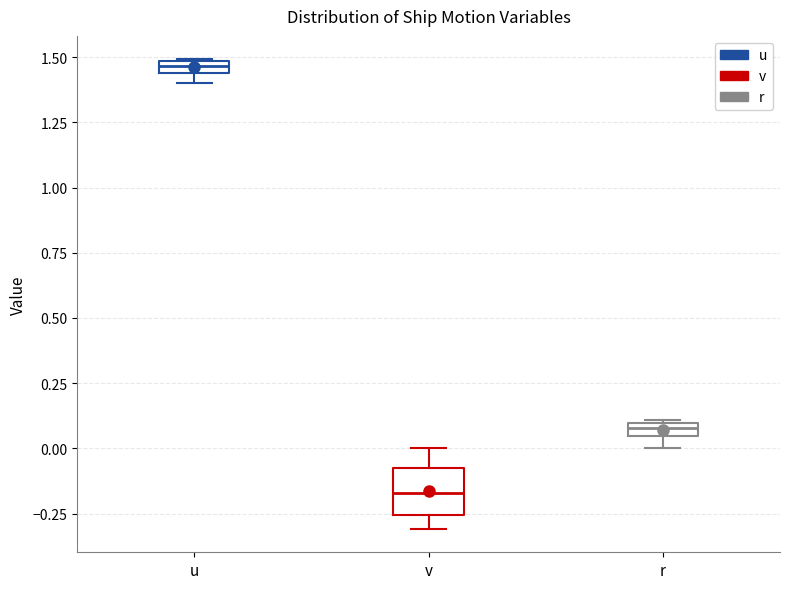

Comparing the boxes themselves (not the whiskers), which one is the tallest?

v